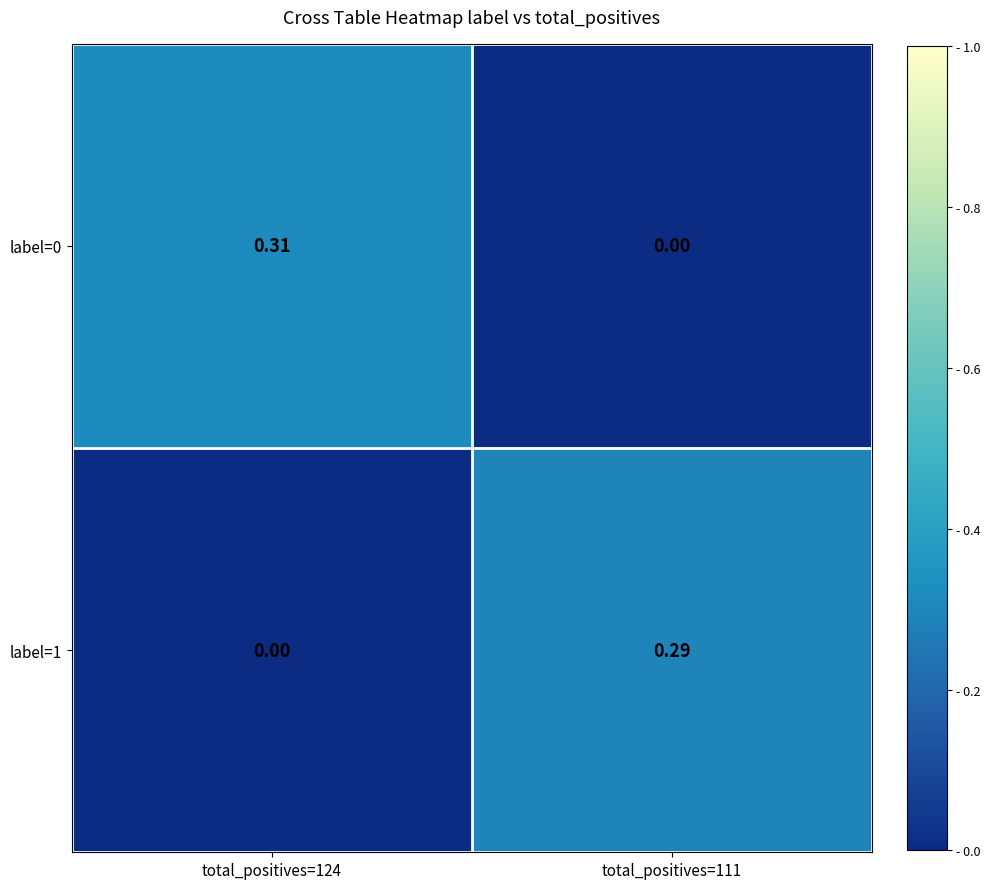

Which series has the largest total across all categories?

label=0